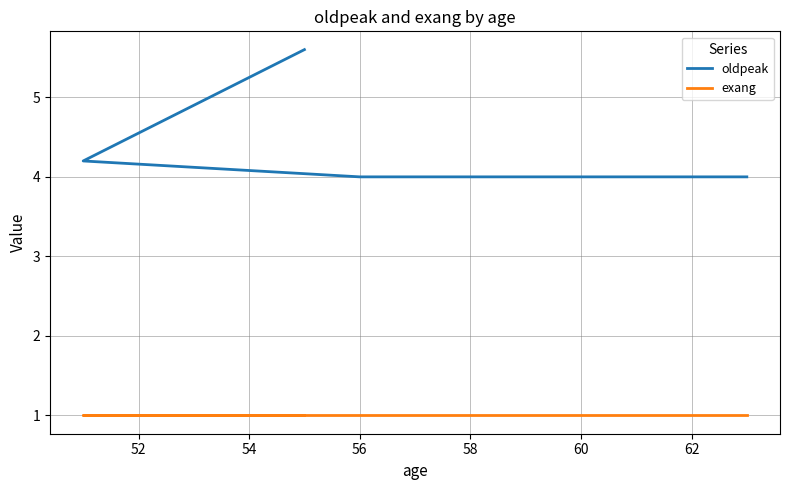

How many categories are shown in the chart?

10